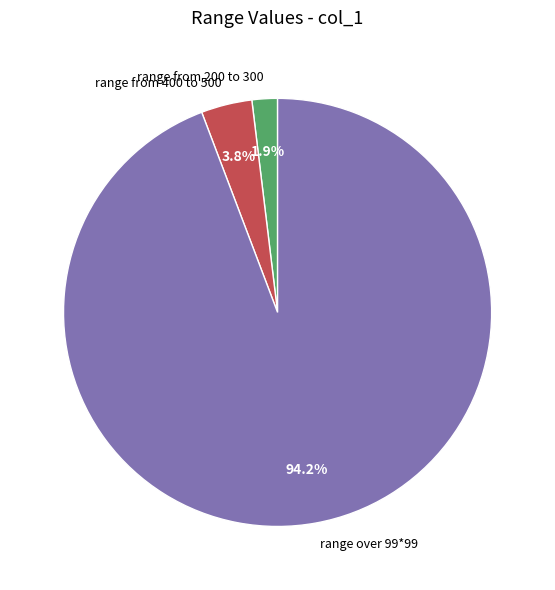

Do range from 200 to 300 and range from 400 to 500 together represent more than half of the pie?

No